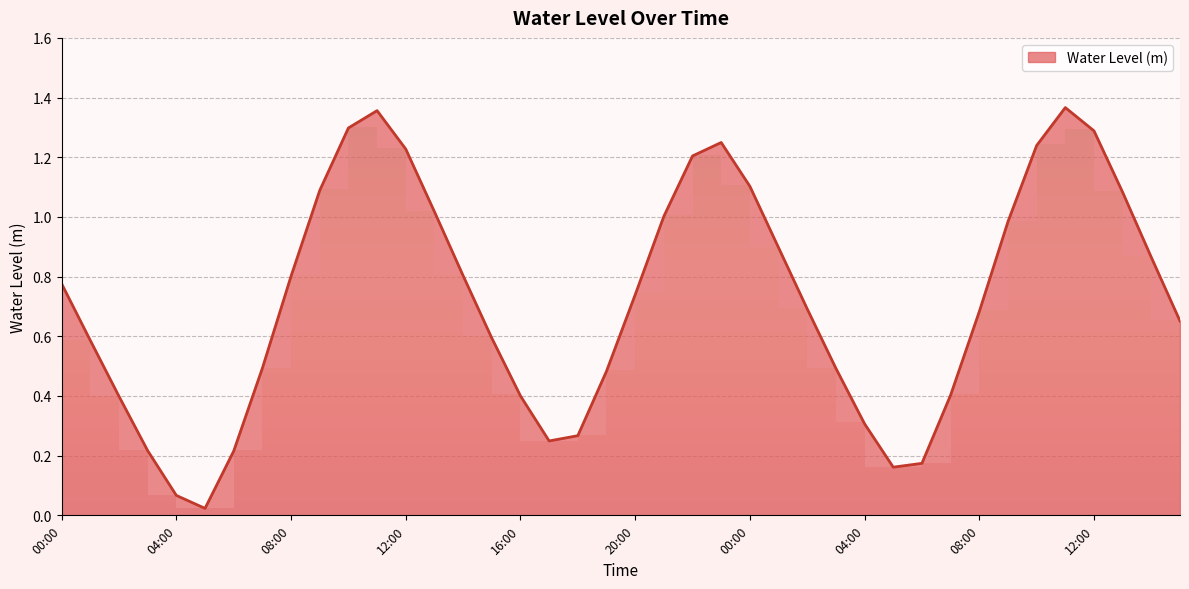

The chart shows a value of 1.2 at 14:00. True or false?

False